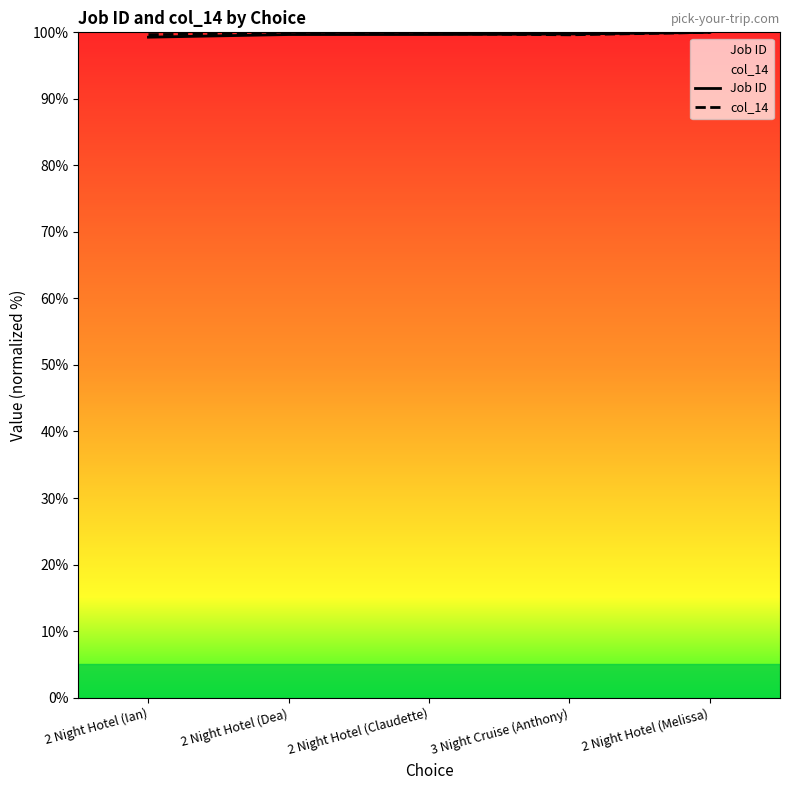

Where do col_14 and Job ID first cross each other?

2 Night Hotel (Claudette) and 3 Night Cruise (Anthony)